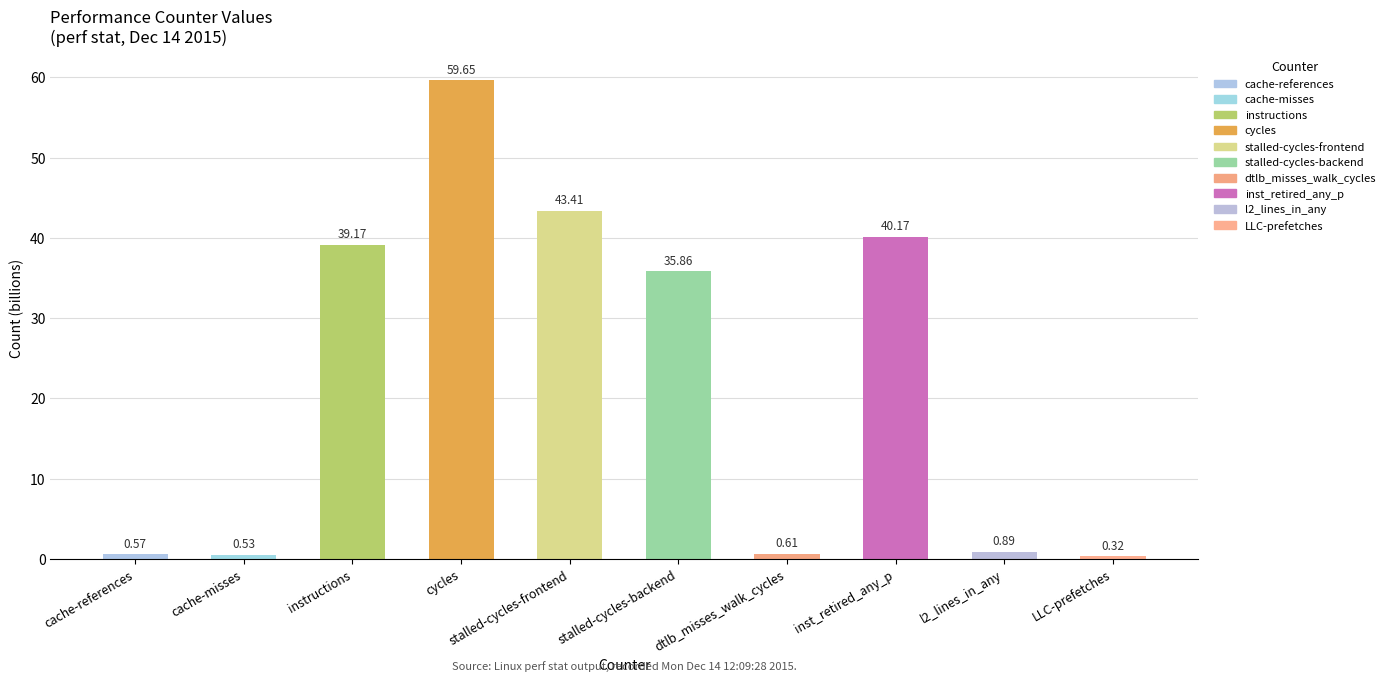

What is the label of the 10th bar from the right?

cache-references